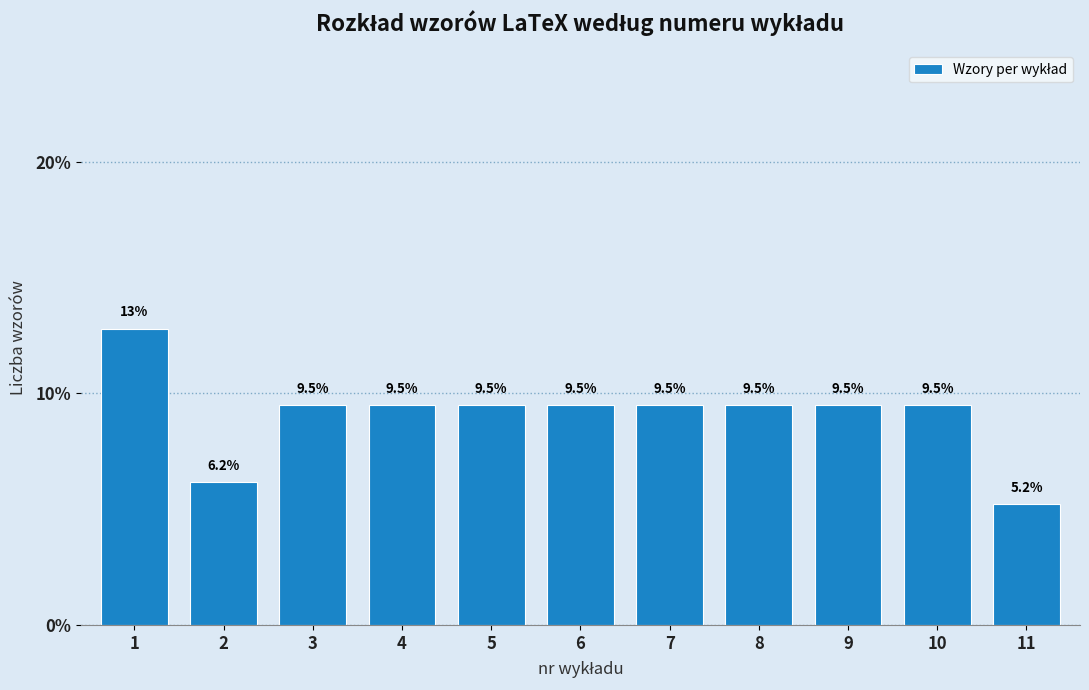

Reading left to right, list all the values displayed in this chart.

12.8	6.2	9.5	9.5	9.5	9.5	9.5	9.5	9.5	9.5	5.2